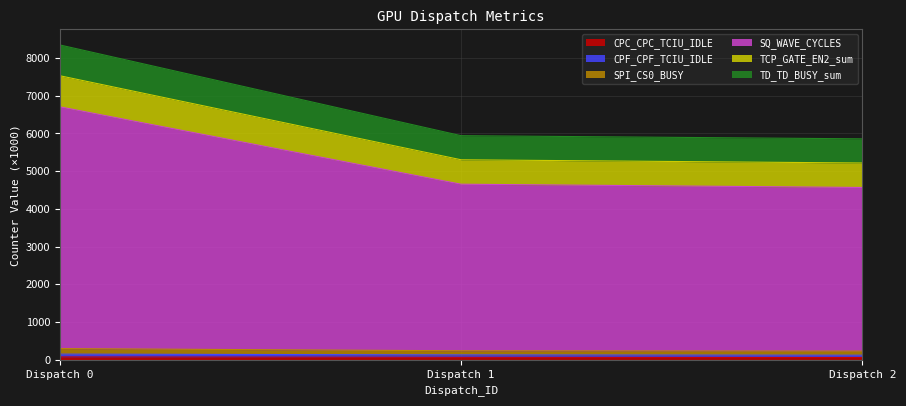

What is the sum of the CPC_CPC_TCIU_IDLE values at Dispatch 2 and Dispatch 0?

137.9